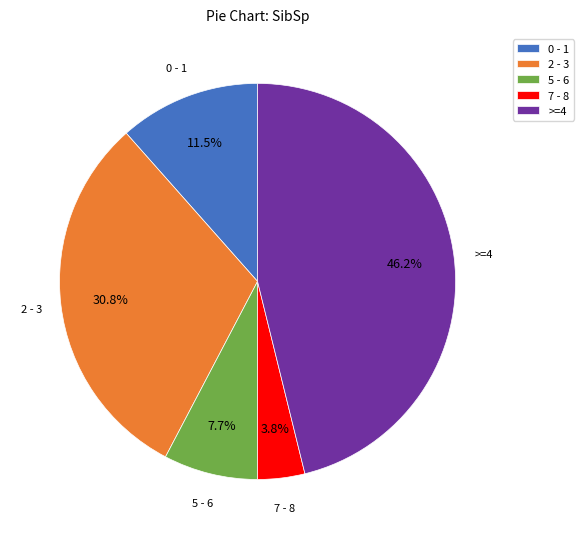

Which has a higher value, 7 - 8 or >=4?

>=4